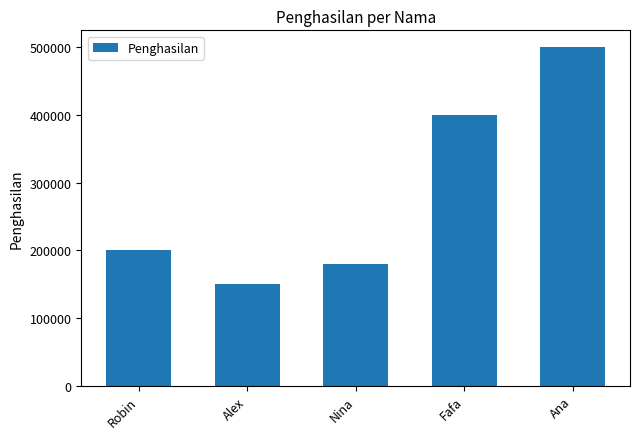

Reading left to right, what are all the values shown in this chart?

200000	150000	180000	400000	500000